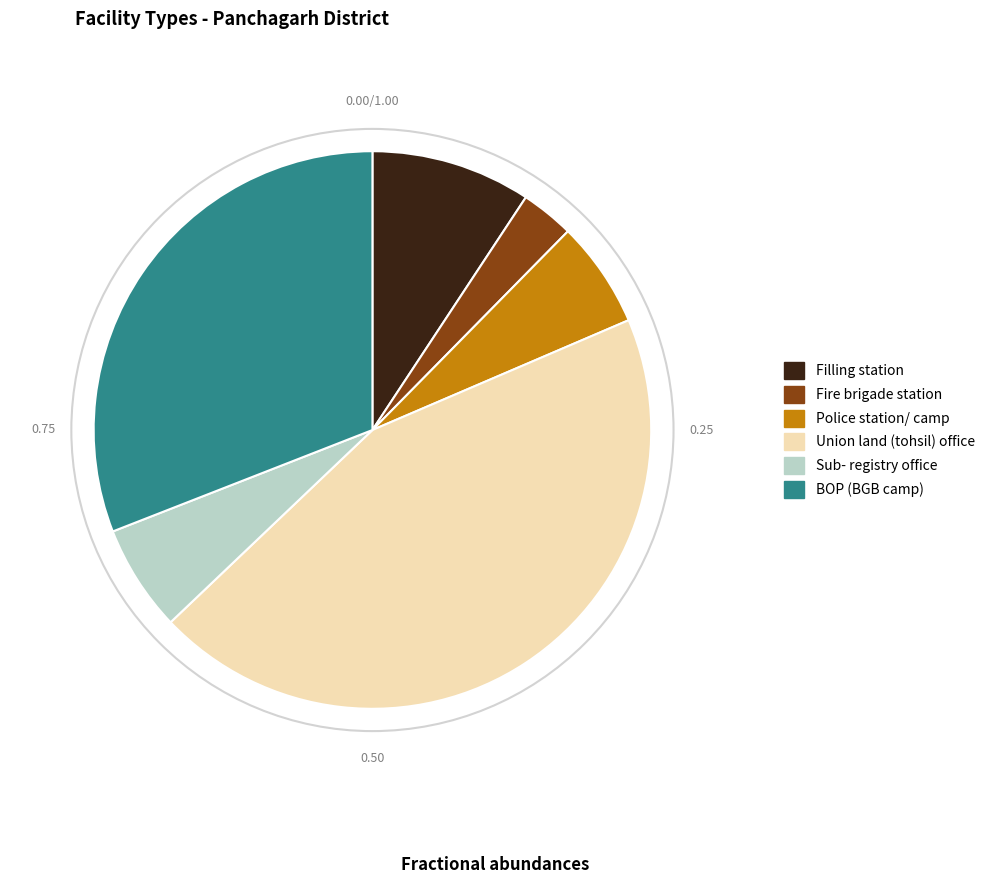

Is there a majority slice in this chart?

No